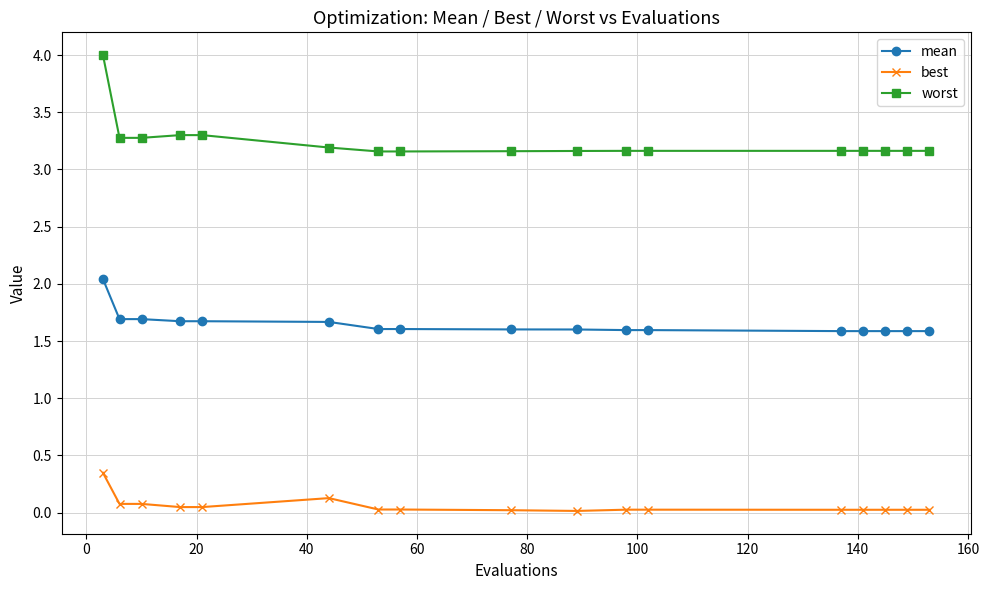

List the series in order of their peak value, highest first.

worst, mean, best